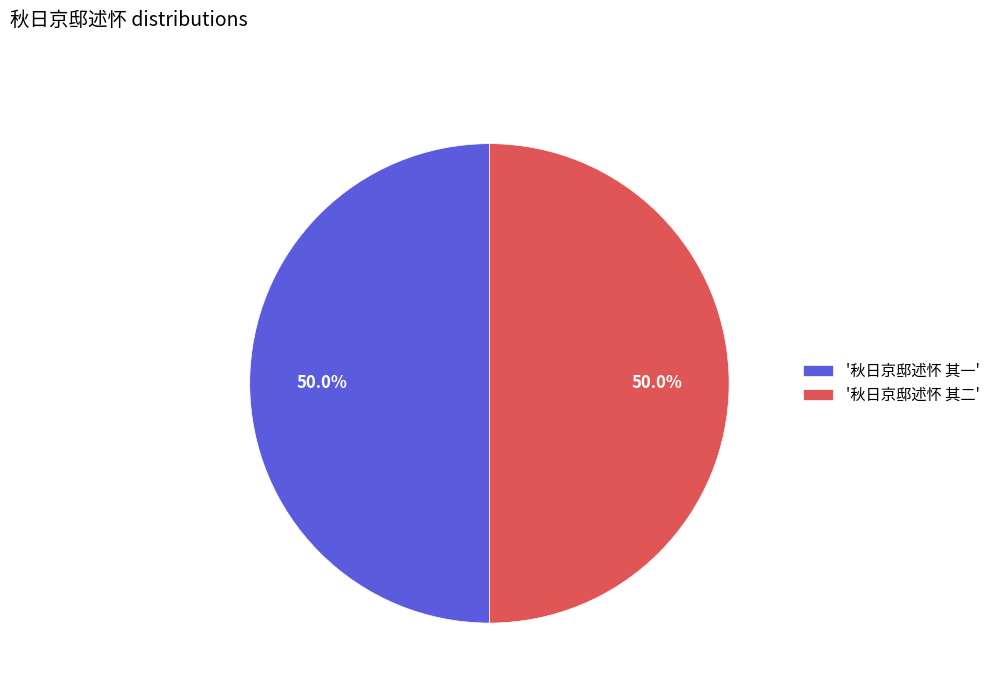

What percentage is NOT represented by '秋日京邸述怀 其一'?

50.0%